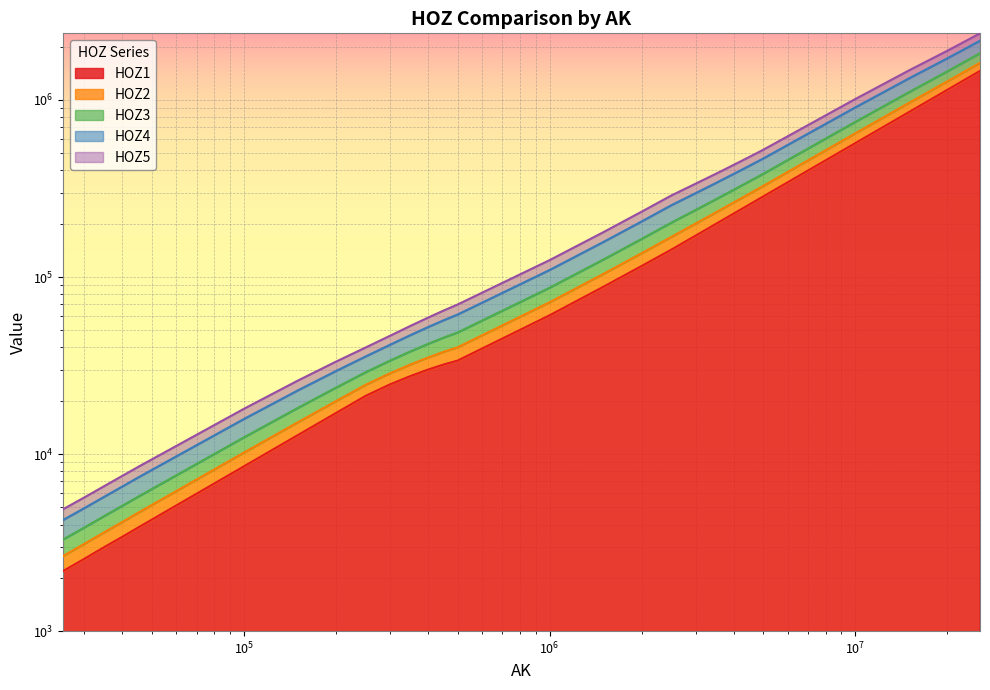

How many values in the HOZ1 series exceed 33738?

14